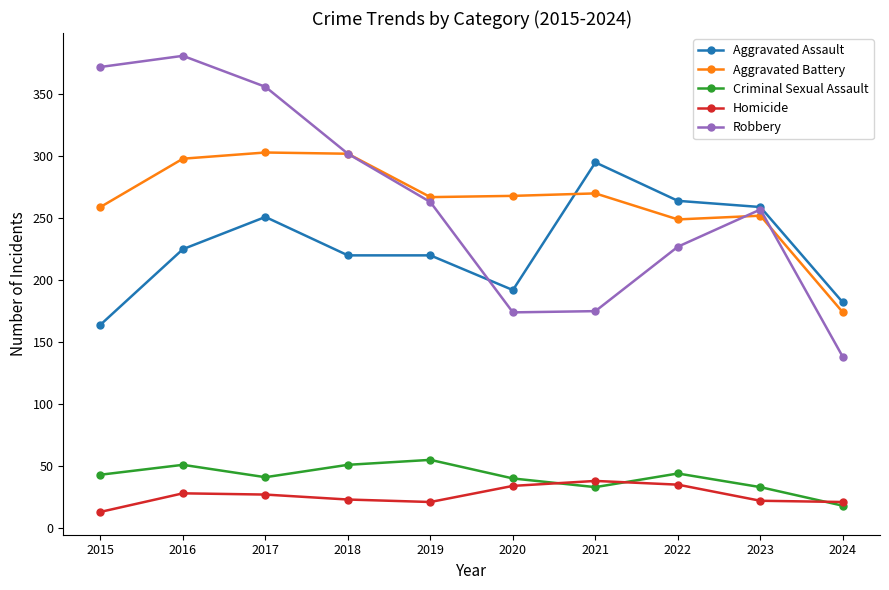

What is the smallest value displayed?

13